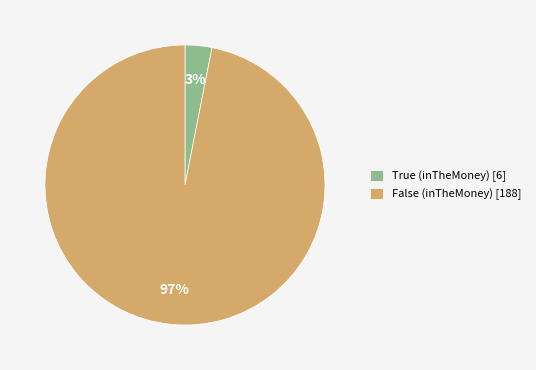

Which category accounts for the majority?

False (inTheMoney)